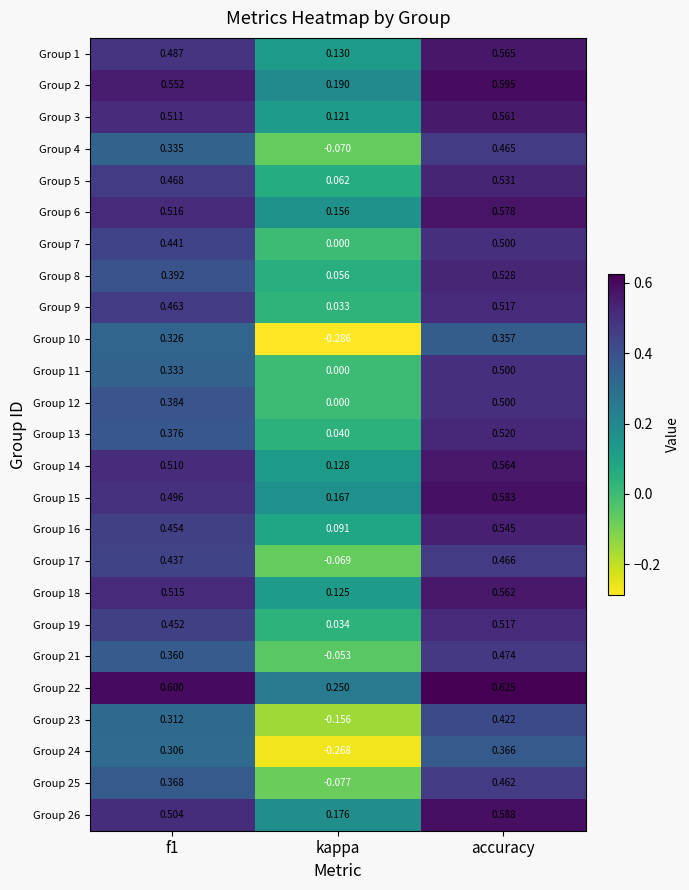

At which label is Group 2 closest to 0?

kappa